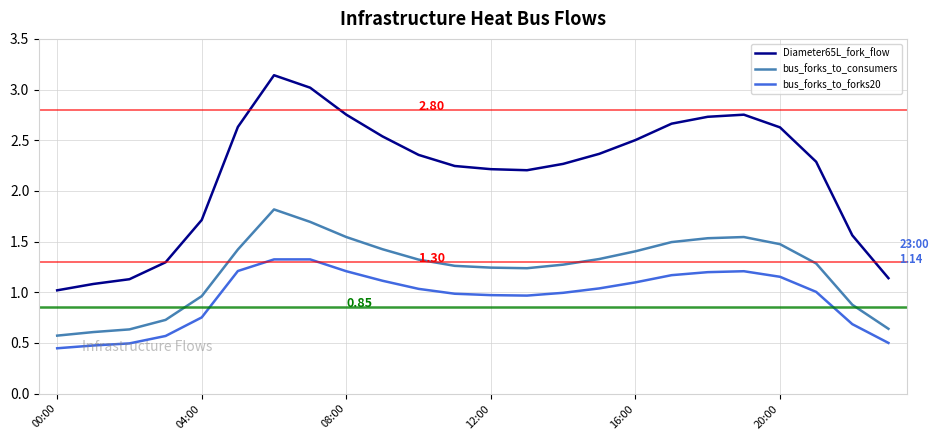

What is the difference between the maximum and minimum values in the bus_forks_to_forks20 series?

0.9